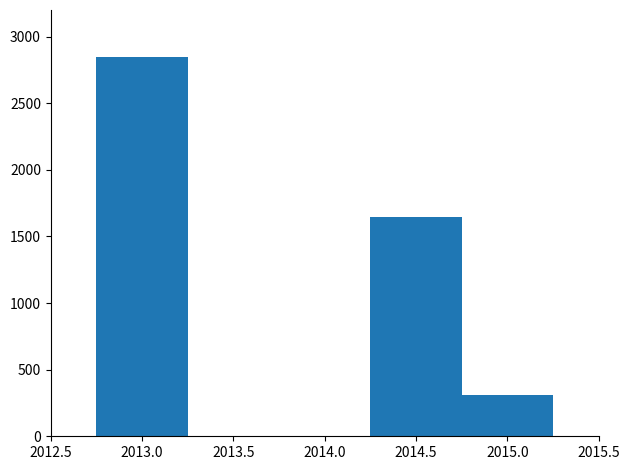

What is the value of the 3rd bar from the left?

313